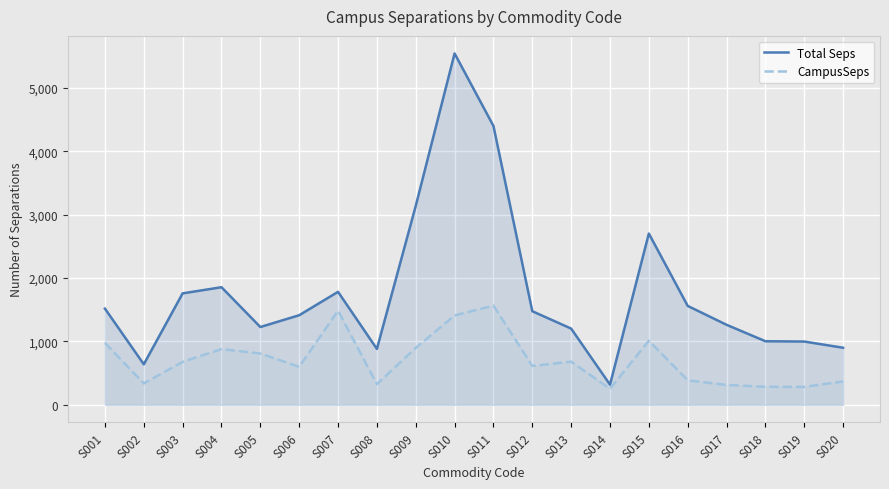

At which label does Total Seps reach its peak?

S010